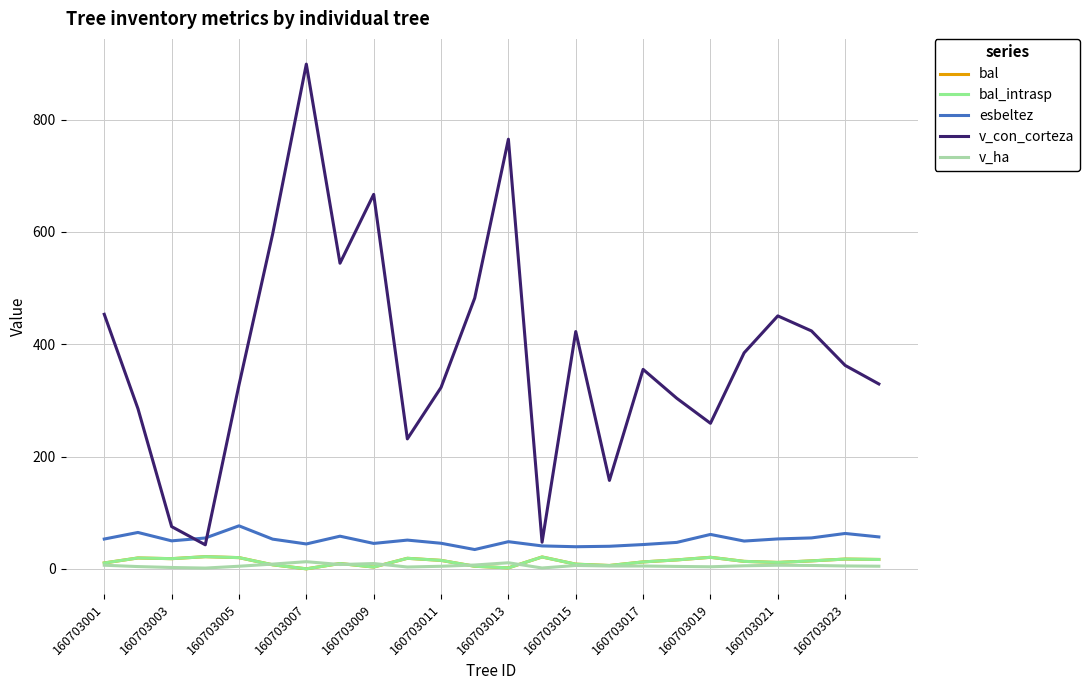

What is the average value of the v_con_corteza series?

382.8